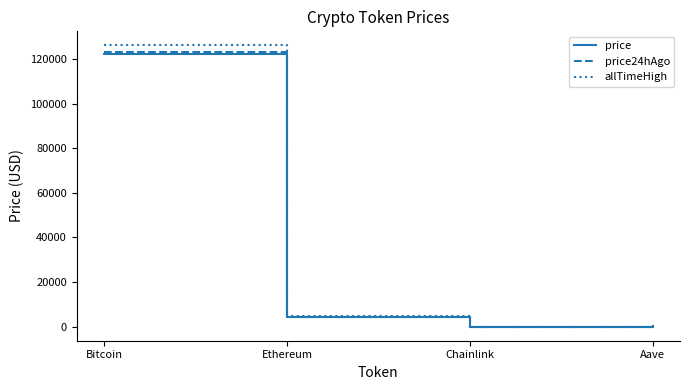

Read the price24hAgo value at Chainlink.

22.1